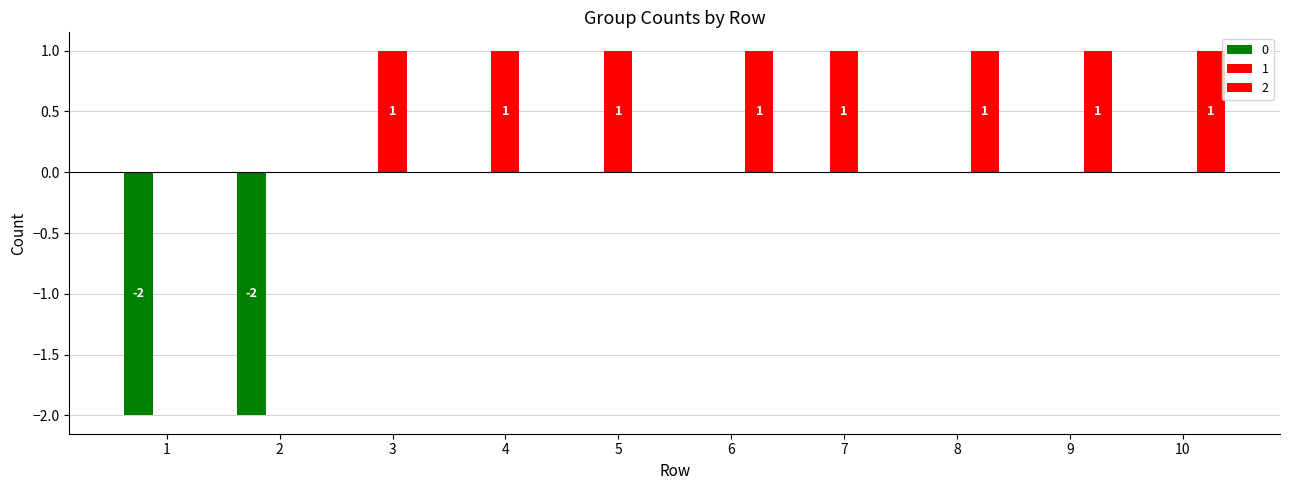

How many data points does each series have?

10